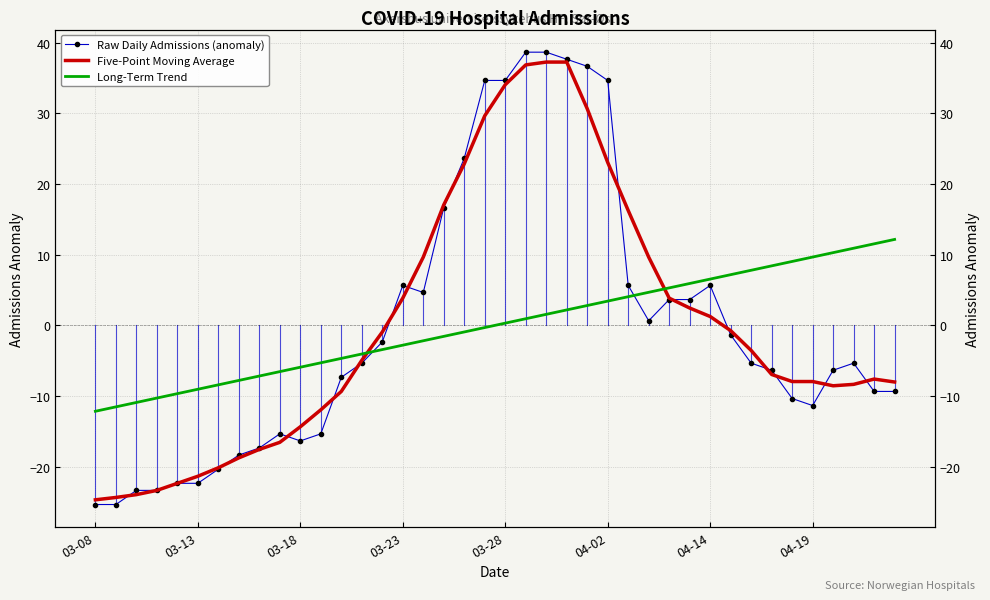

What are all the series names shown in the legend?

Raw Daily Admissions (anomaly), Five-Point Moving Average, Long-Term Trend